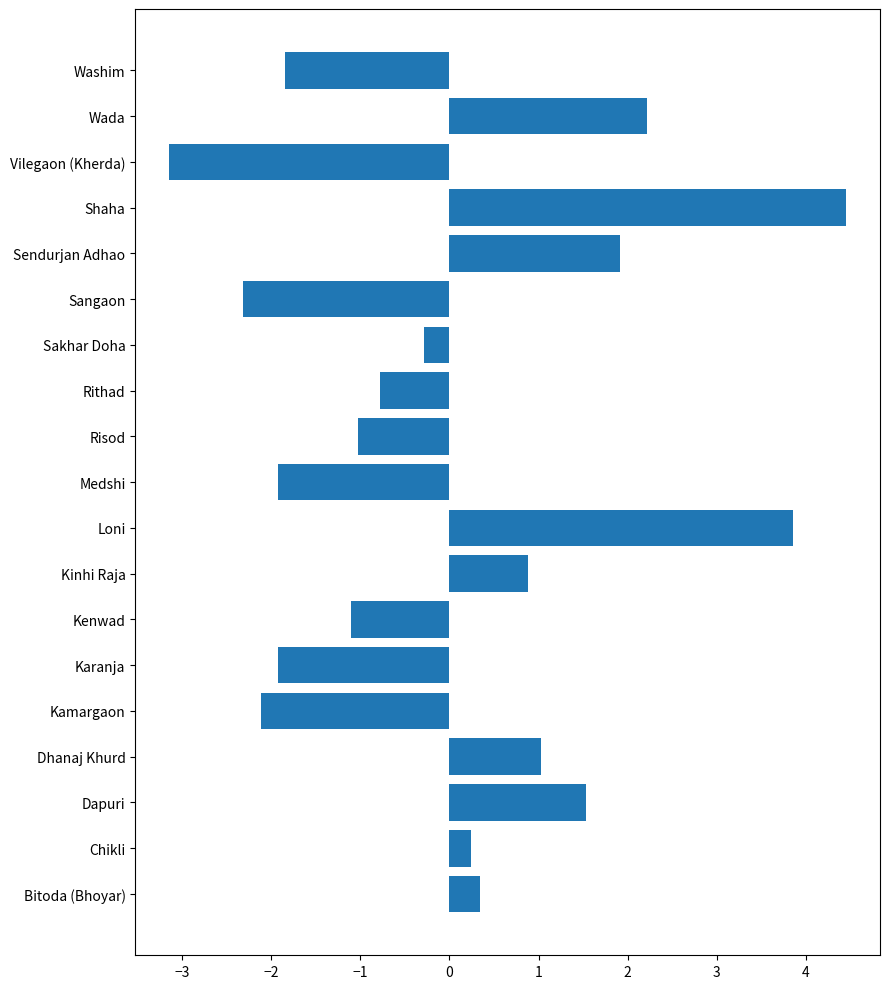

Is it true that the value at Karanja is -1.9?

True